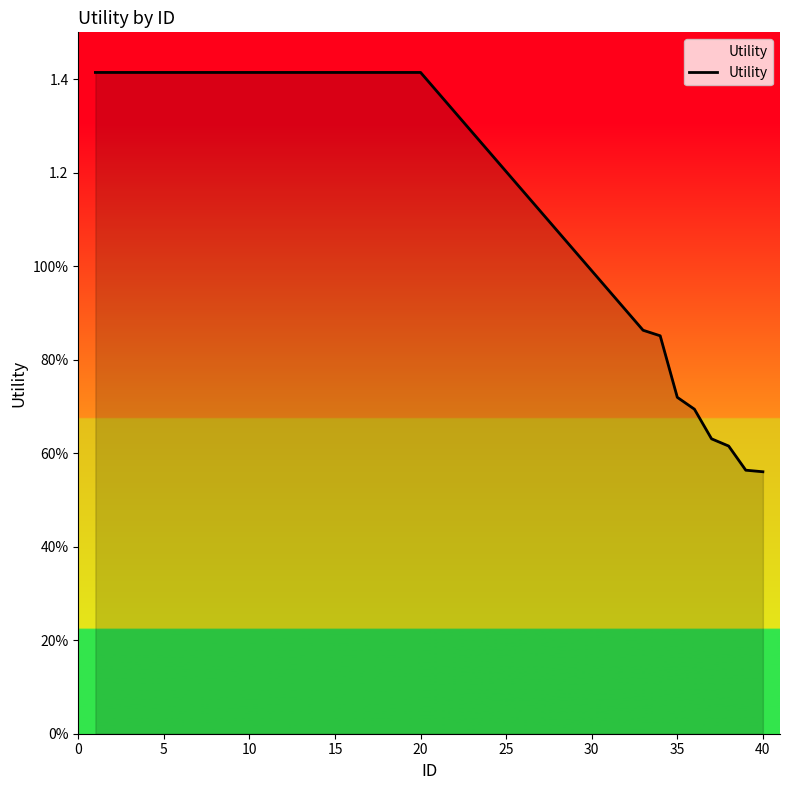

Does the chart display data point markers on the line(s)?

No